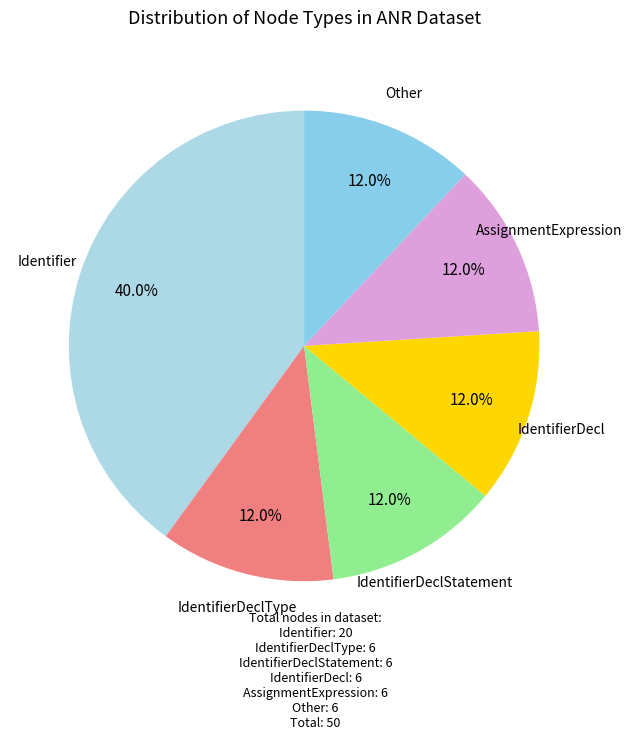

How many segments does this pie chart have?

6